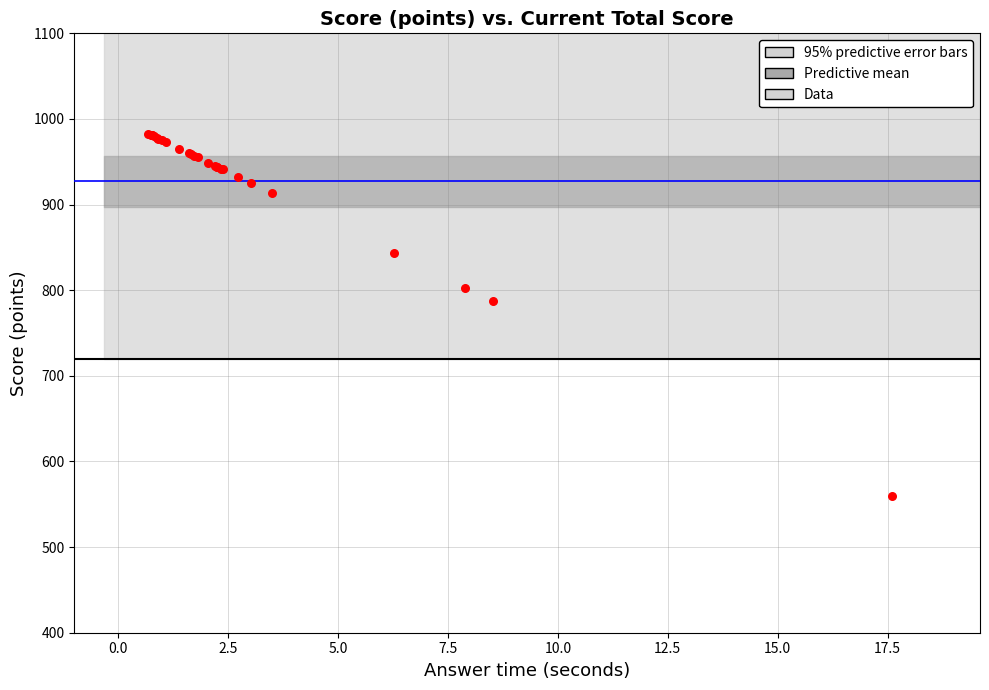

What Y value in the scatter plot is closest to 771?

787